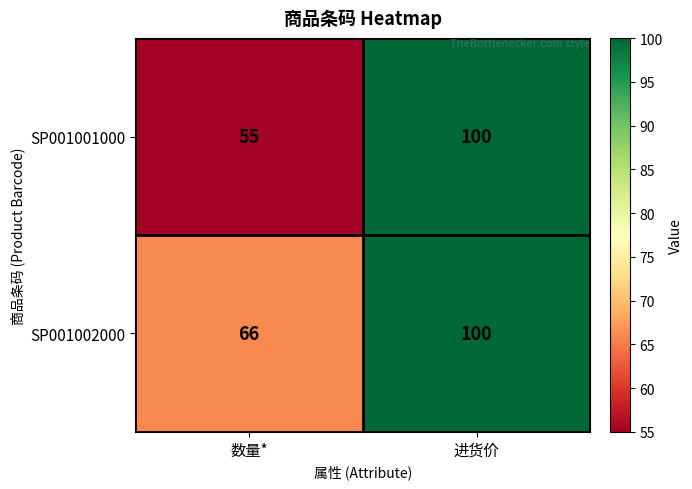

Is it true that SP001001000 equals 21 at 数量*?

False